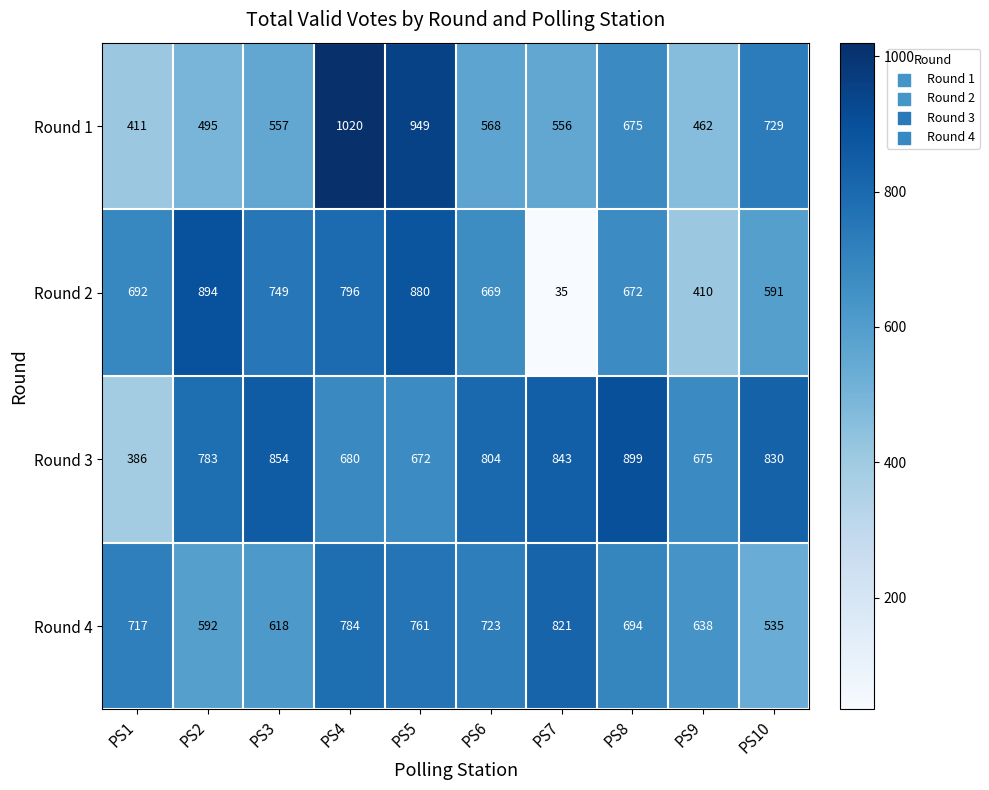

True or false: Round 4 has a value of 535 at PS10.

True